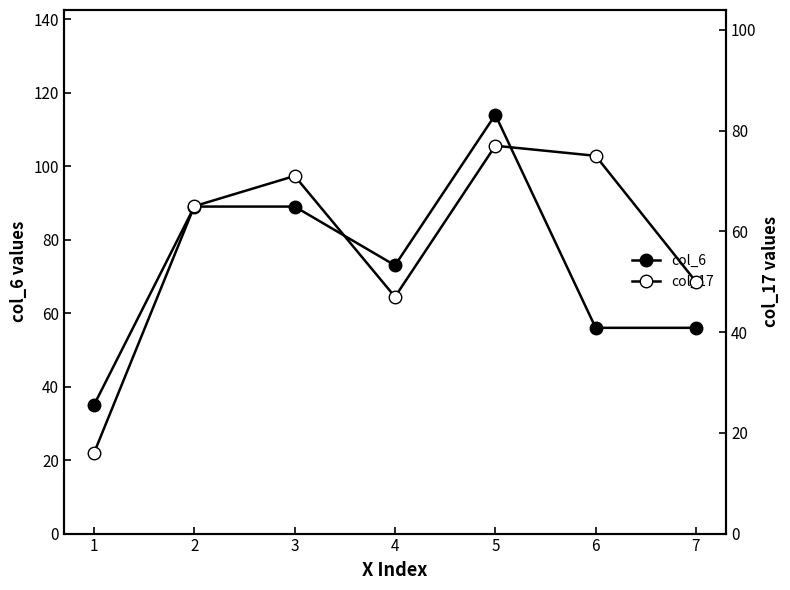

How many times do col_17 and col_6 cross each other?

2